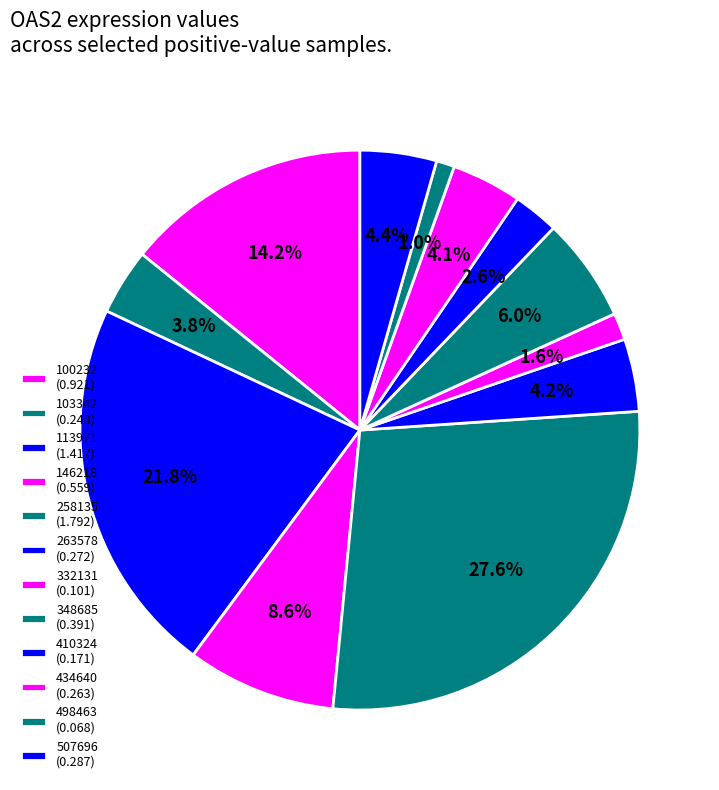

The 100232 slice represents 6% of the pie. True or false?

False